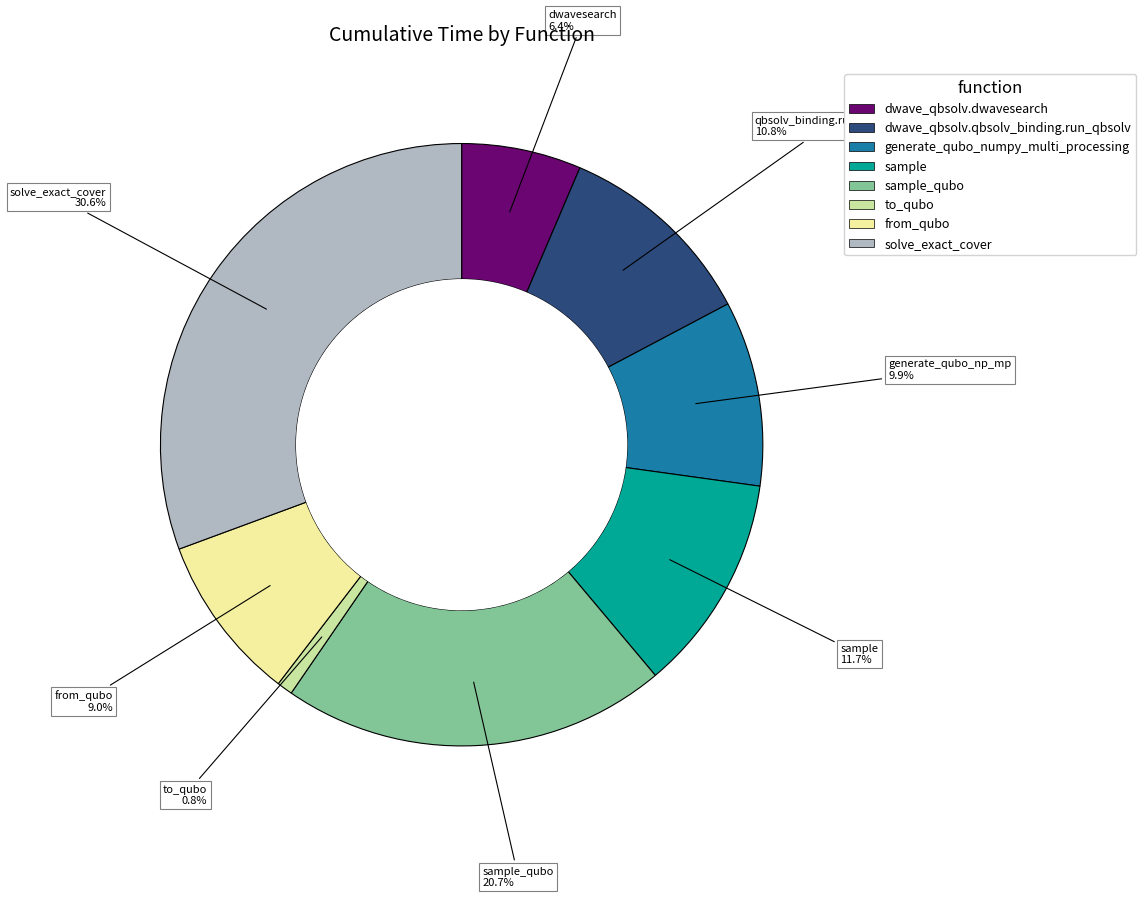

How many slices are in this pie chart?

8